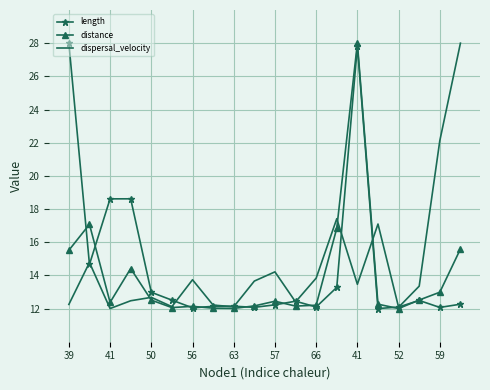

What is the minimum value shown in the chart?

12.0